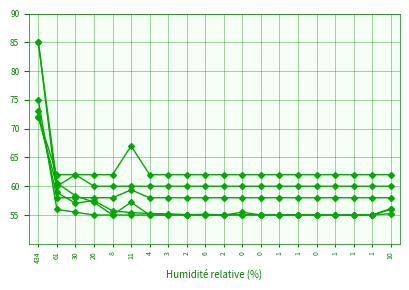

What is the label of the 19th point from the right?

61